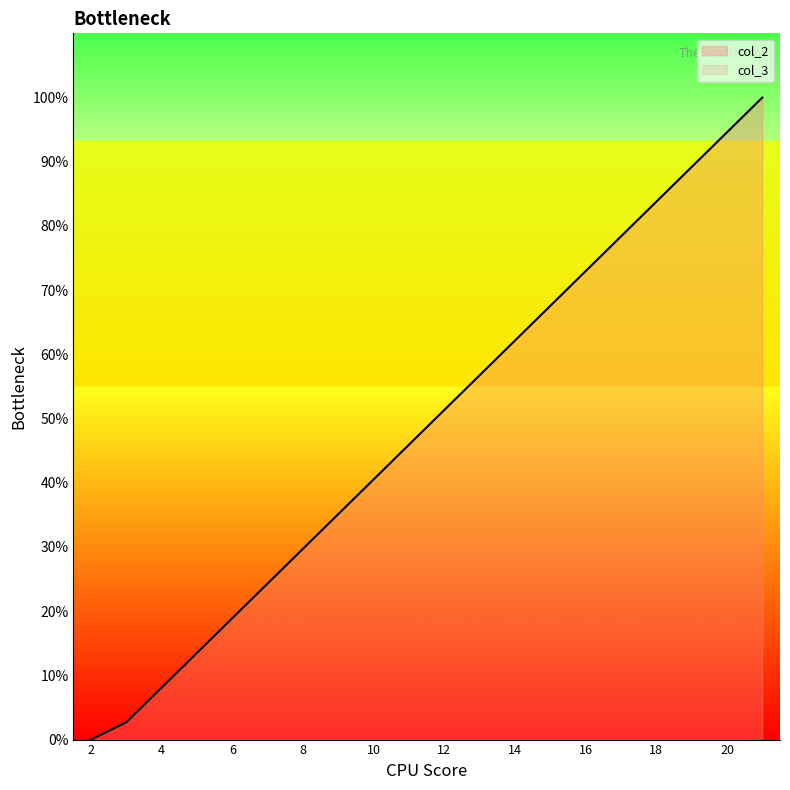

What is the value of the 12th point from the left?

56.8